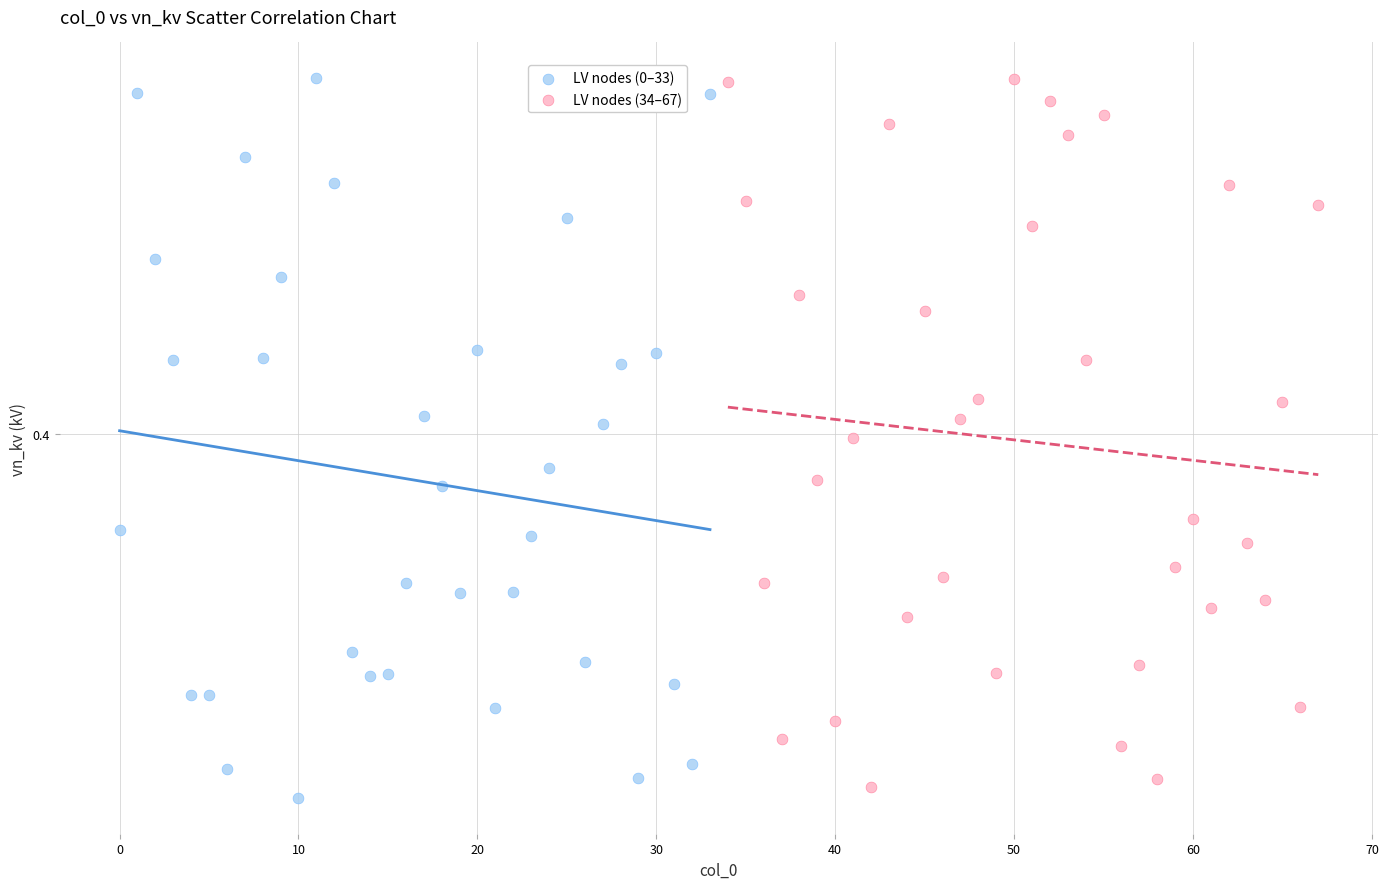

Which series has the largest Y range (max minus min)?

LV nodes (0–33)